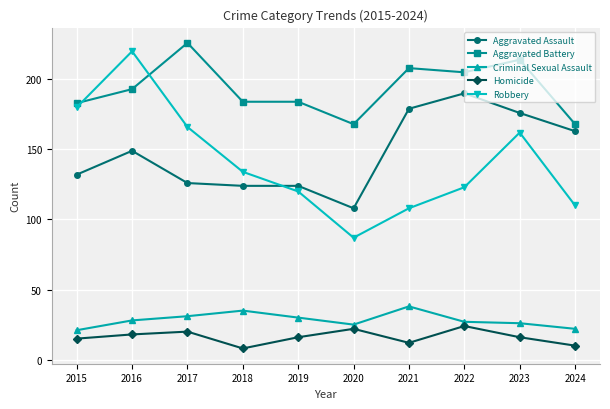

What is the value of the Aggravated Assault point at the 6th from the left?

108